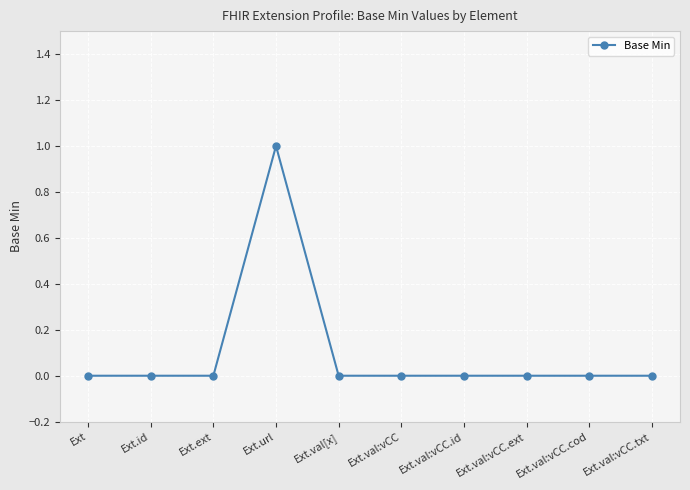

How many values are between 0 and 1?

10